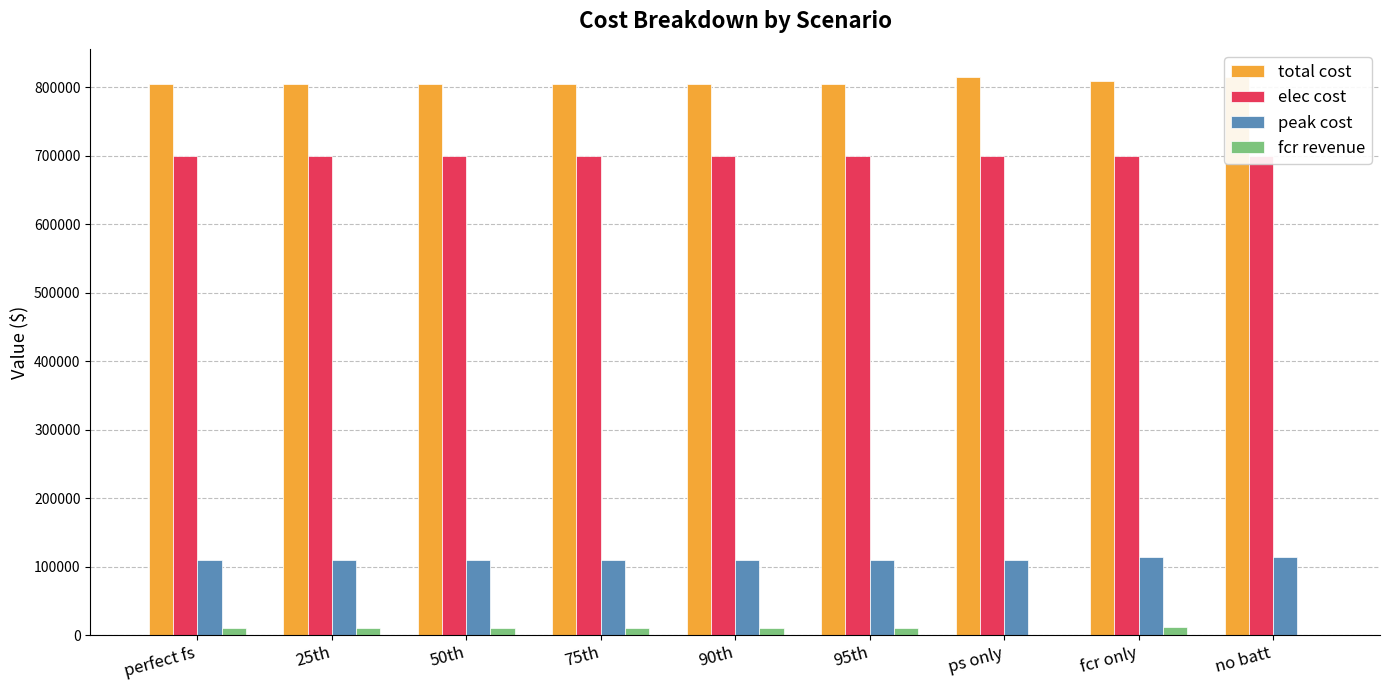

Reading left to right, transcribe all the data shown in this chart.

total cost: perfect fs=804167.5	25th=805102.3	50th=805102.3	75th=804616.4	90th=804634.7	95th=804783.9	ps only=815304.8	fcr only=808900.5	no batt=814870.6
elec cost: perfect fs=699881.1	25th=699880.6	50th=699880.6	75th=699911.9	90th=699911.9	95th=699916.6	ps only=699981.2	fcr only=699791.8	no batt=700295.4
peak cost: perfect fs=109384.8	25th=110324.4	50th=110324.4	75th=109384.8	90th=109384.8	95th=109384.8	ps only=109384.8	fcr only=114575.2	no batt=114575.2
fcr revenue: perfect fs=11037.1	25th=11041.4	50th=11041.4	75th=10619.1	90th=10600.8	95th=10456.3	ps only=0.0	fcr only=11405.3	no batt=0.0